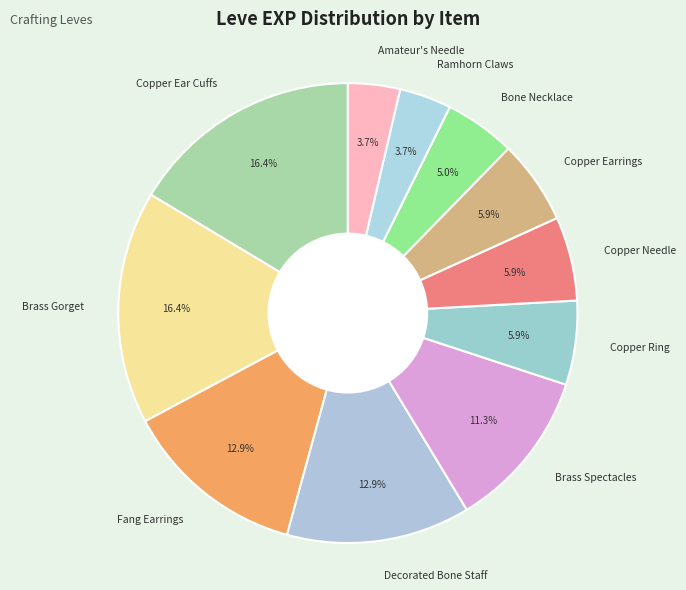

What percentage is the Decorated Bone Staff slice, to the nearest percent?

13%